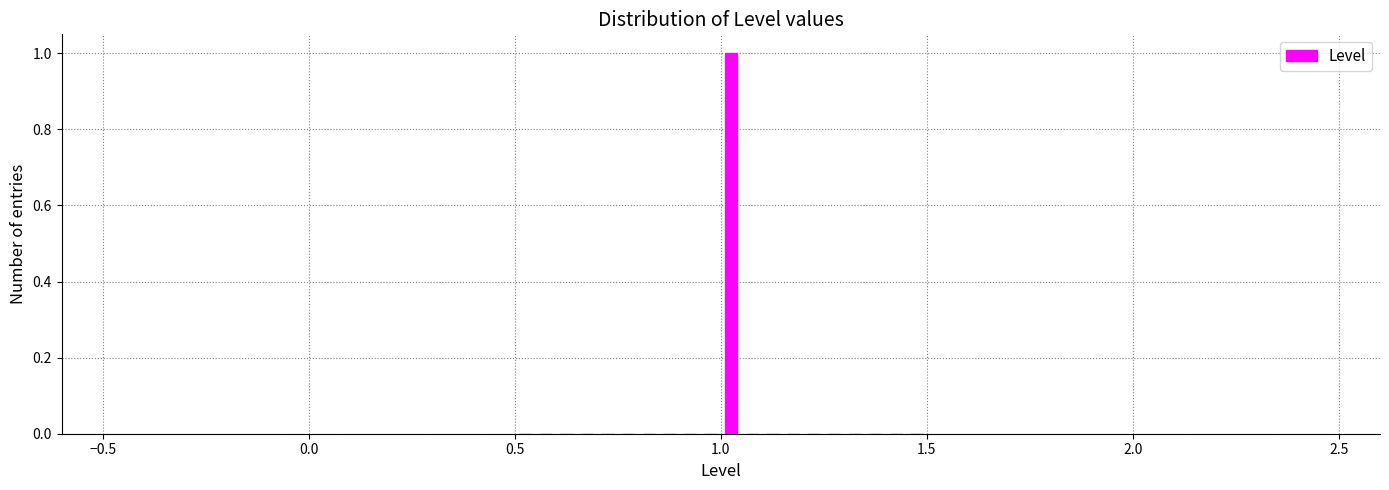

Around what value on the x-axis is the tallest bar? Give the approximate position of its centre, as read against the axis.

1.05